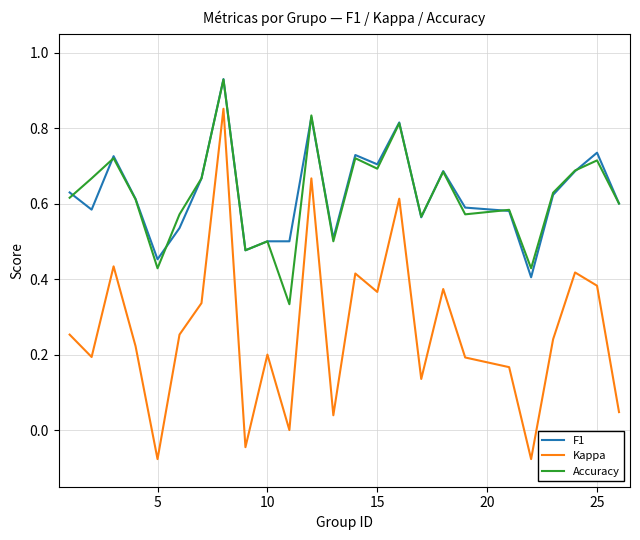

True or false: Accuracy and Kappa intersect in this chart.

False